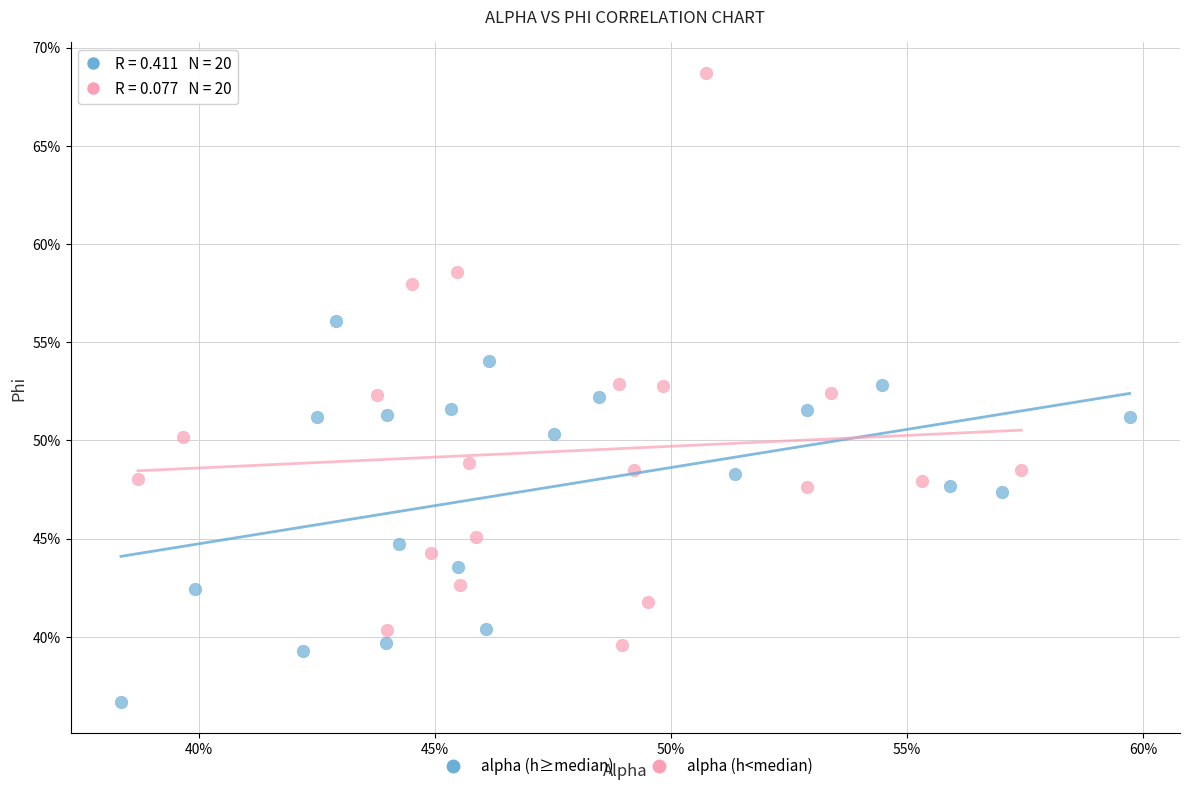

Which series reaches the maximum Y coordinate?

alpha (h<median)